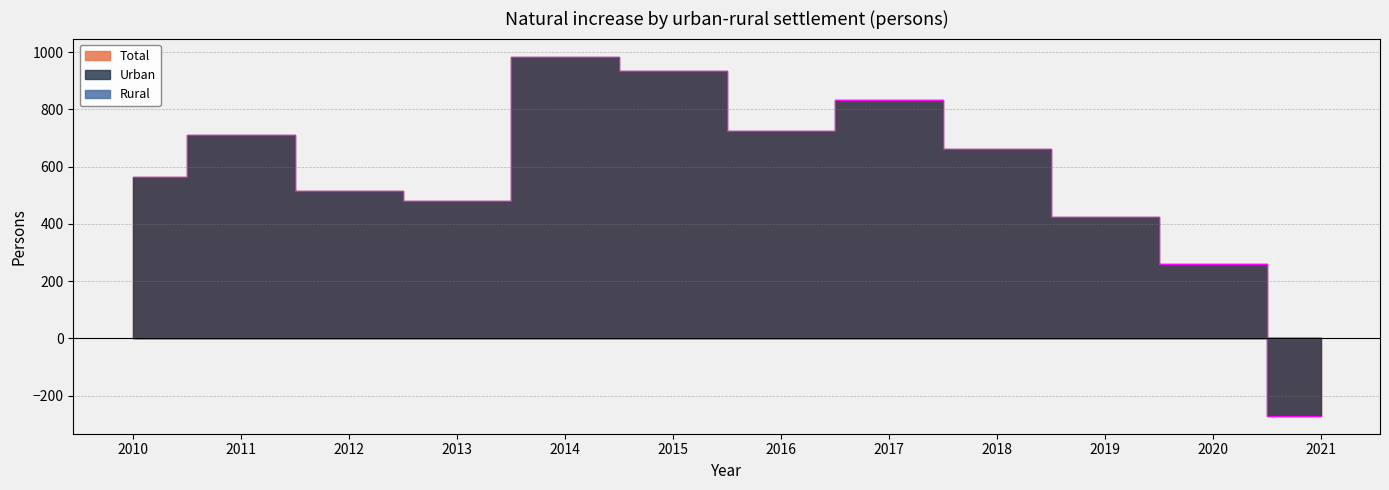

Reading right to left, what are all the values shown in this chart?

Total: 2021=-270	2020=261	2019=423	2018=663	2017=832	2016=726	2015=936	2014=985	2013=482	2012=516	2011=710	2010=565
Urban: 2021=-270	2020=261	2019=423	2018=663	2017=832	2016=726	2015=936	2014=985	2013=482	2012=516	2011=710	2010=565